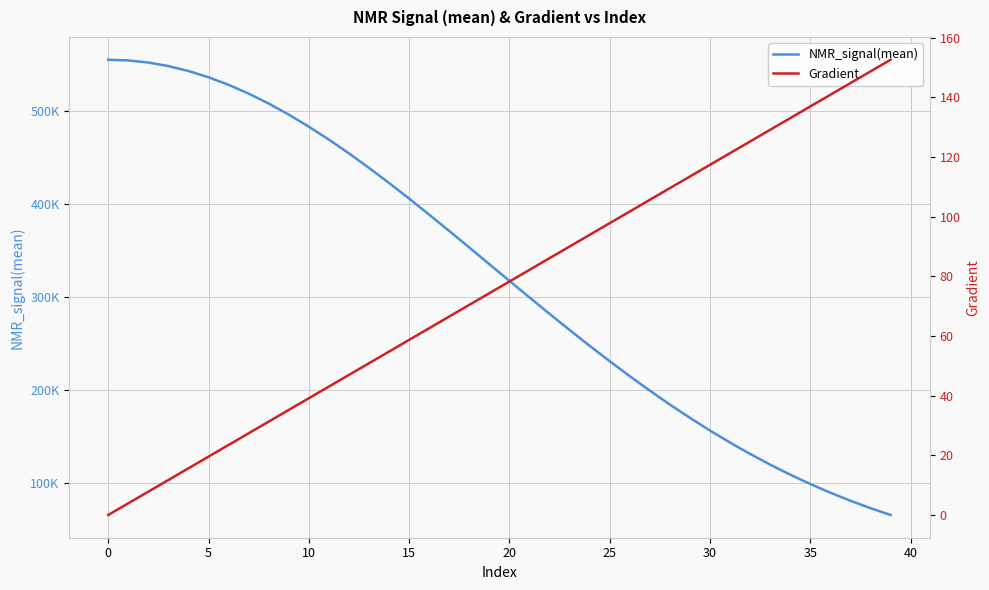

How many data points in NMR_signal(mean) are above 335222?

20